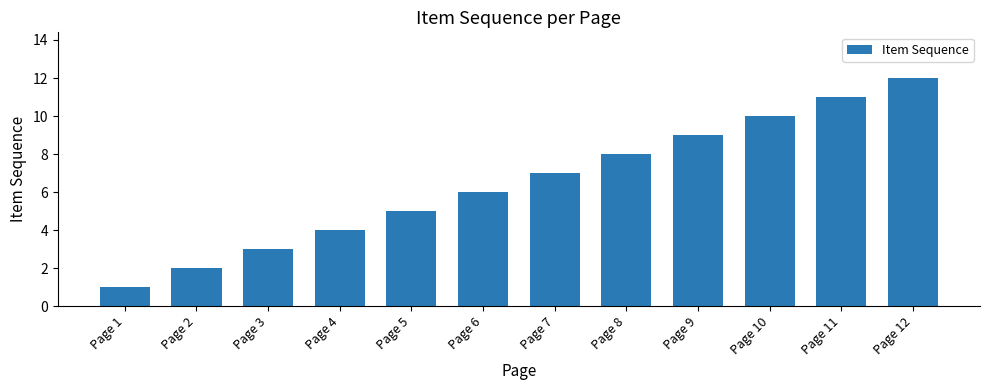

Is it true that the value at Page 10 is 6?

False